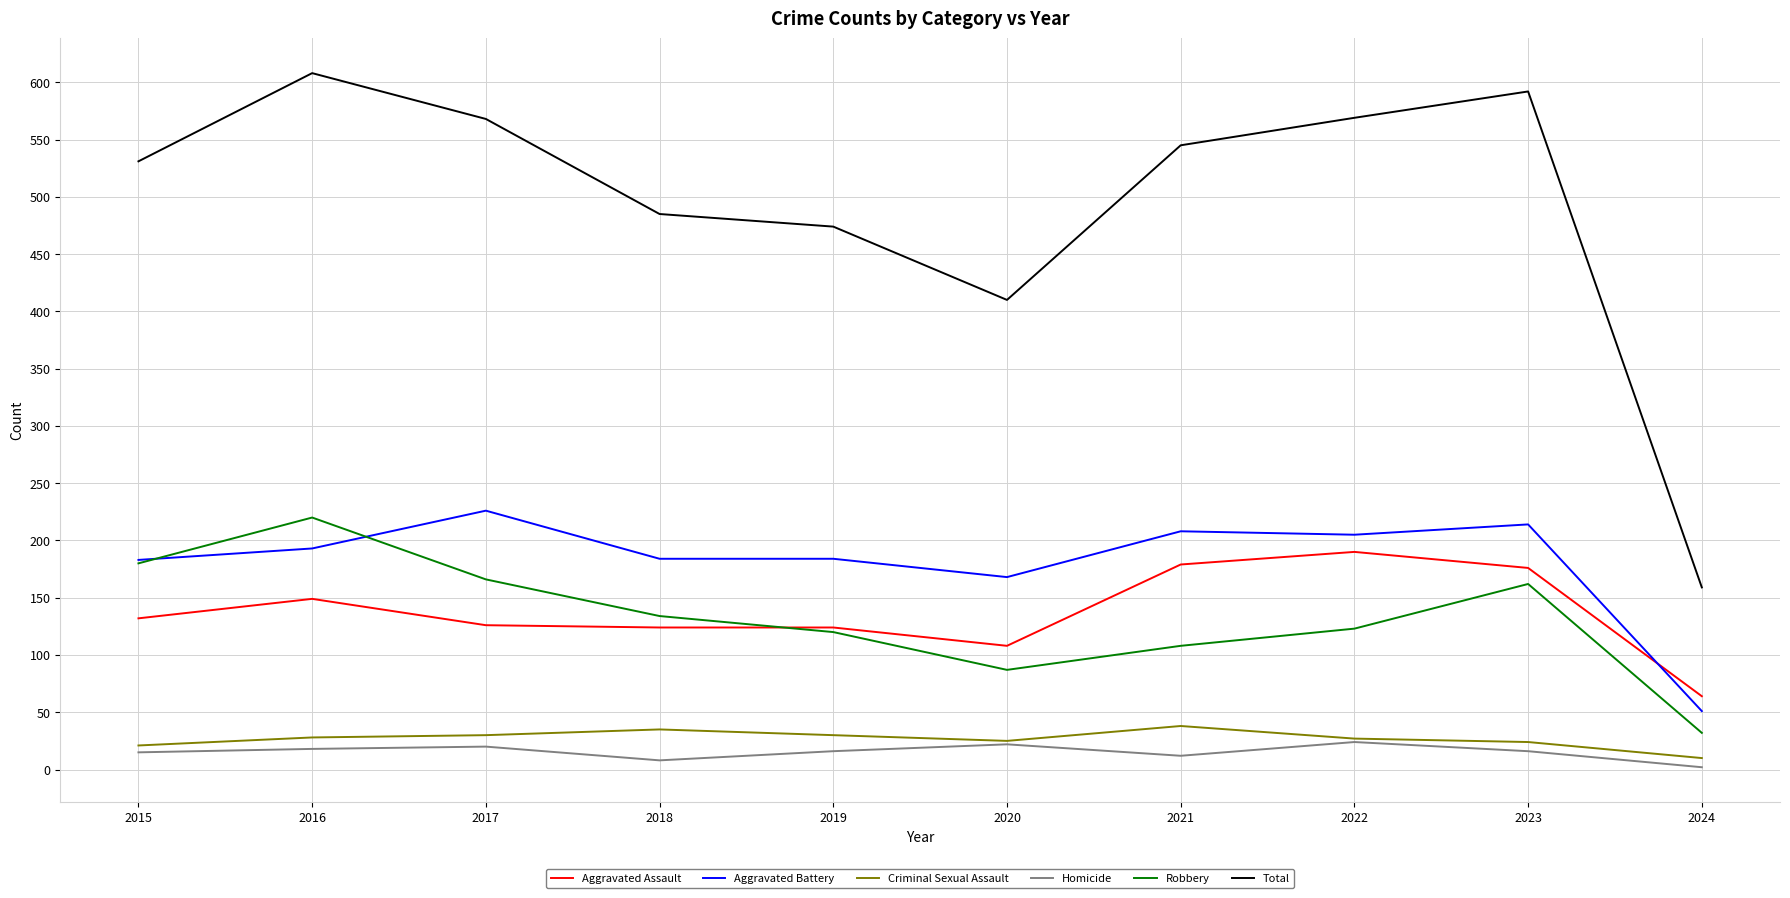

Which category has the highest value across all series?

2016